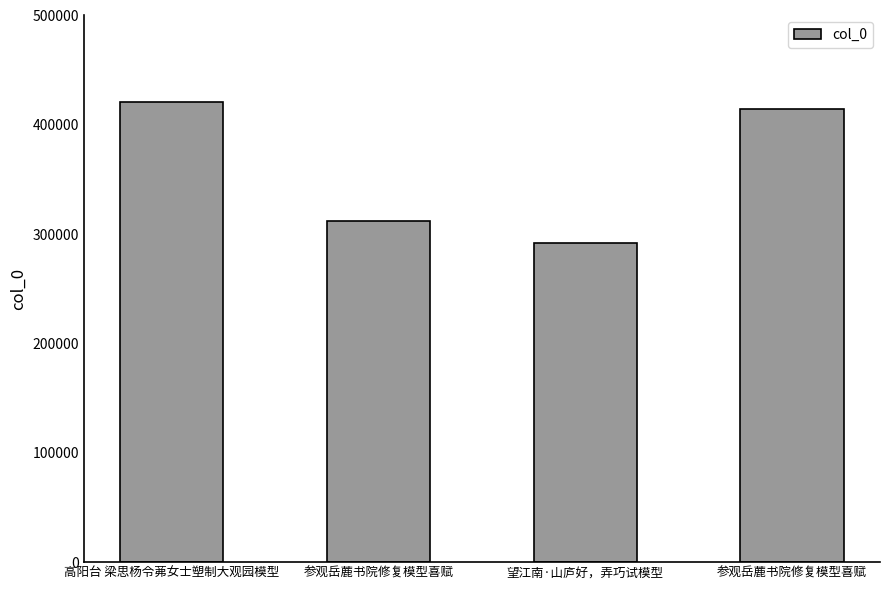

How many data points are less than 414139?

2